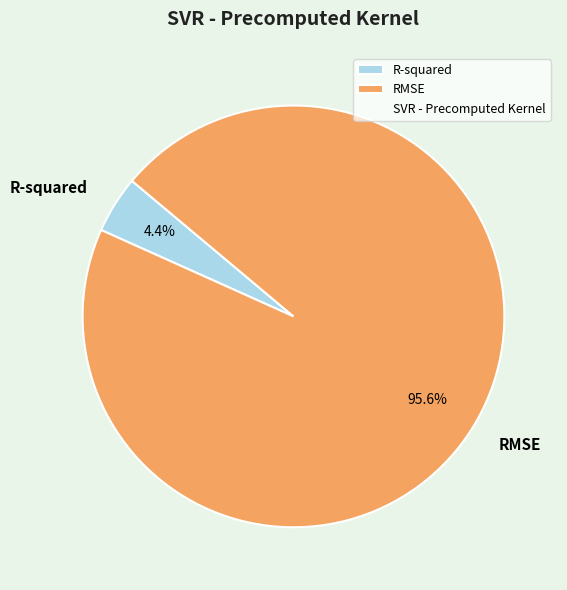

Does R-squared account for over 50% of the chart?

No